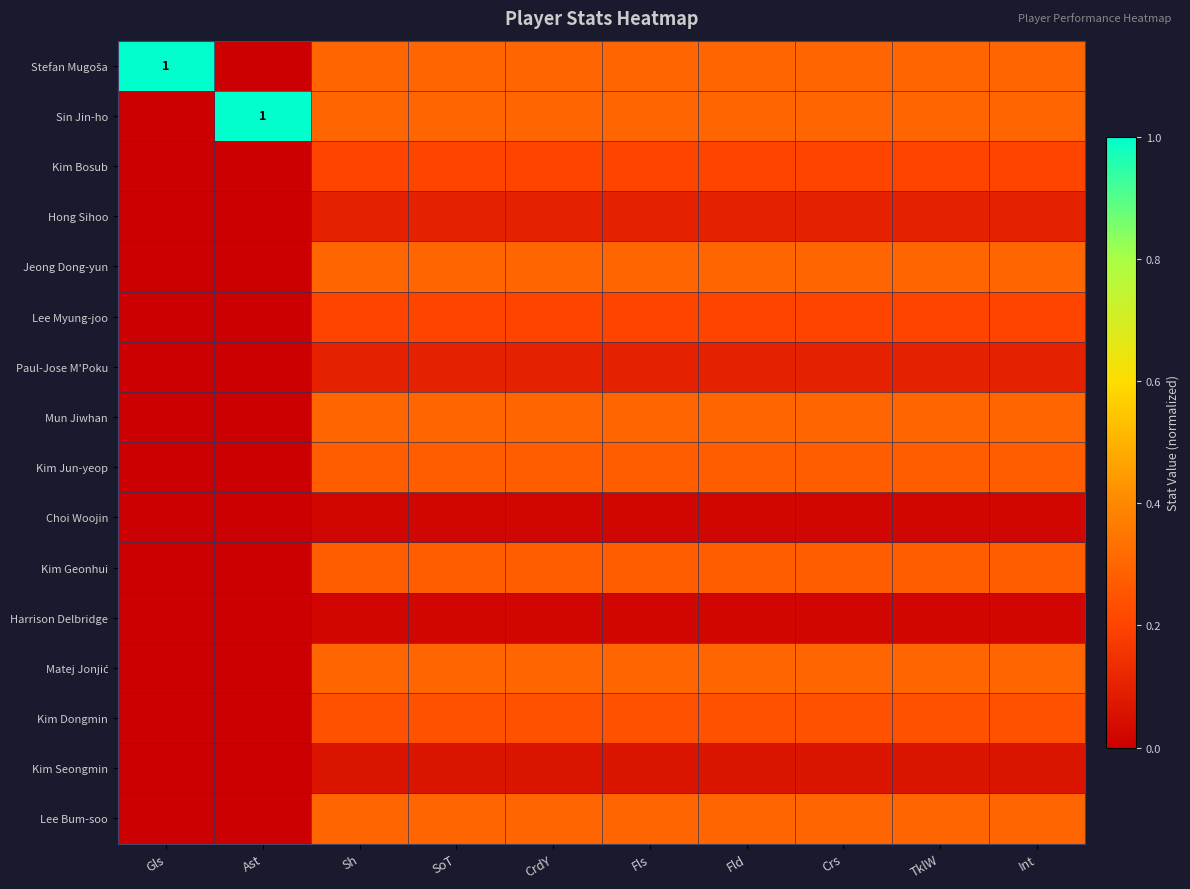

Which category has the highest value across all series?

Gls